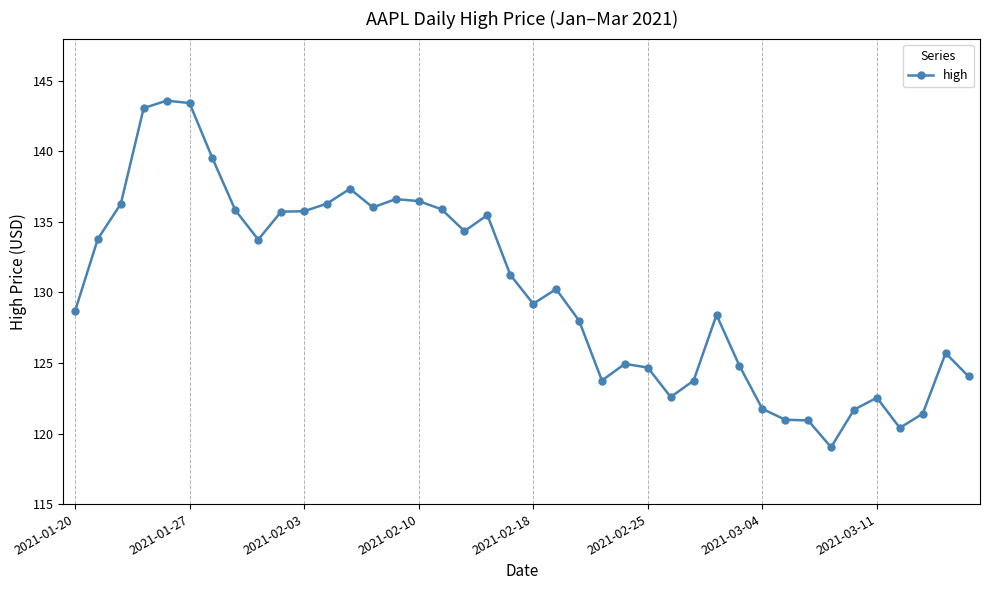

What is the smallest value displayed?

119.0